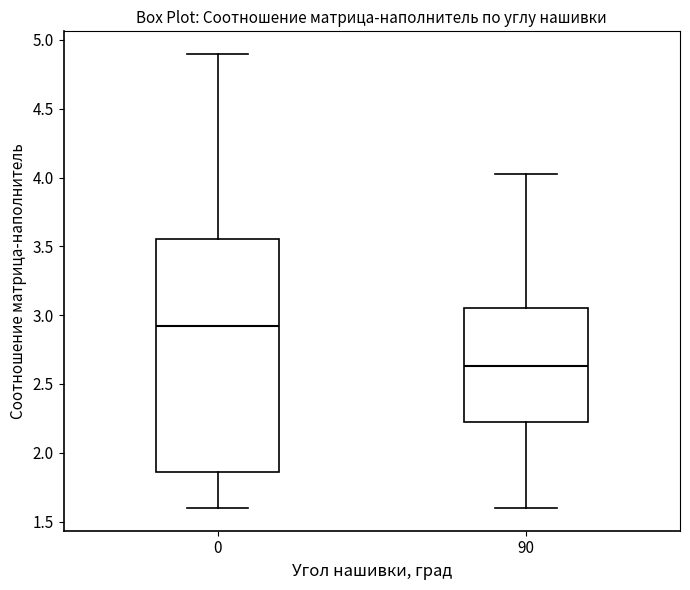

Reading left to right, transcribe this box plot: for each box, give where its median line is, the range the box spans, and where its two whiskers end, as read against the y-axis. The values are not printed on the chart, so give them approximately, as read against the axis.

0: median 2.90, box 1.85 to 3.55, whiskers 1.60 to 4.90
90: median 2.65, box 2.20 to 3.05, whiskers 1.60 to 4.05